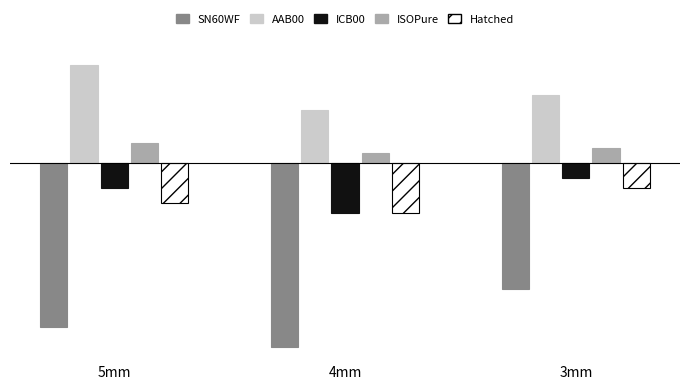

What position from the right is 3mm?

1